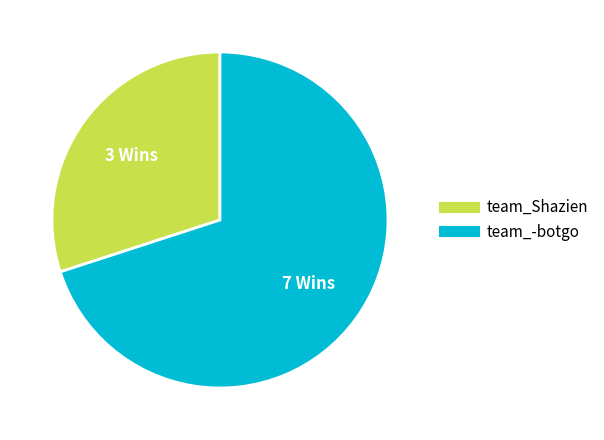

How many slices are in this pie chart?

2